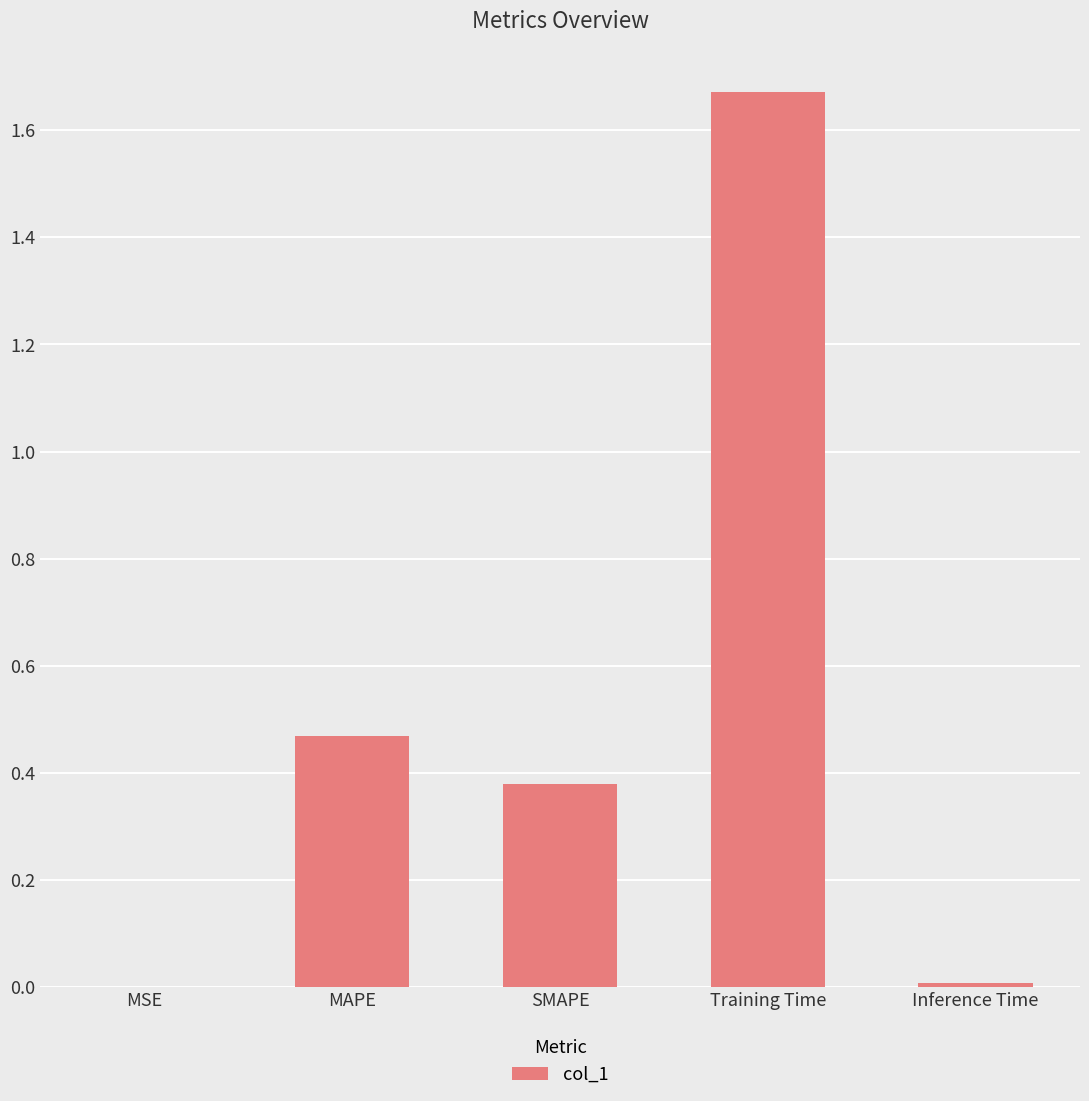

Which category has the highest value across all series?

Training Time